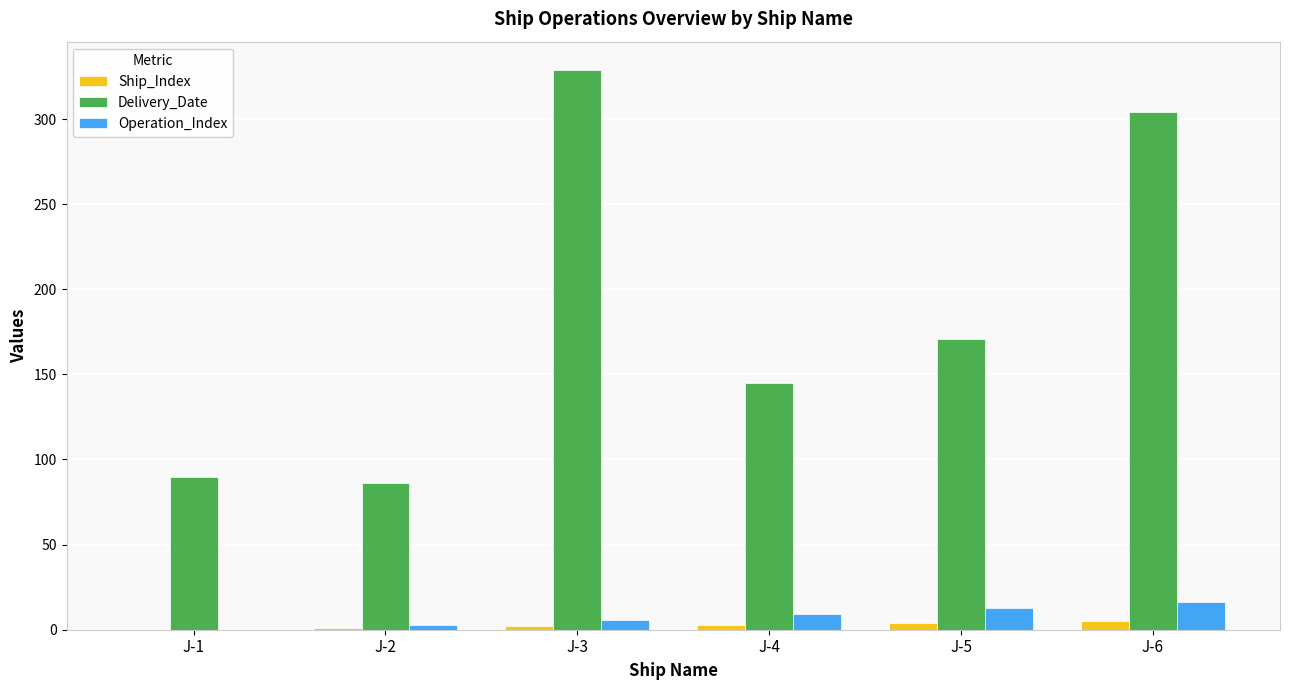

Where is Delivery_Date nearest to the value 207?

J-5